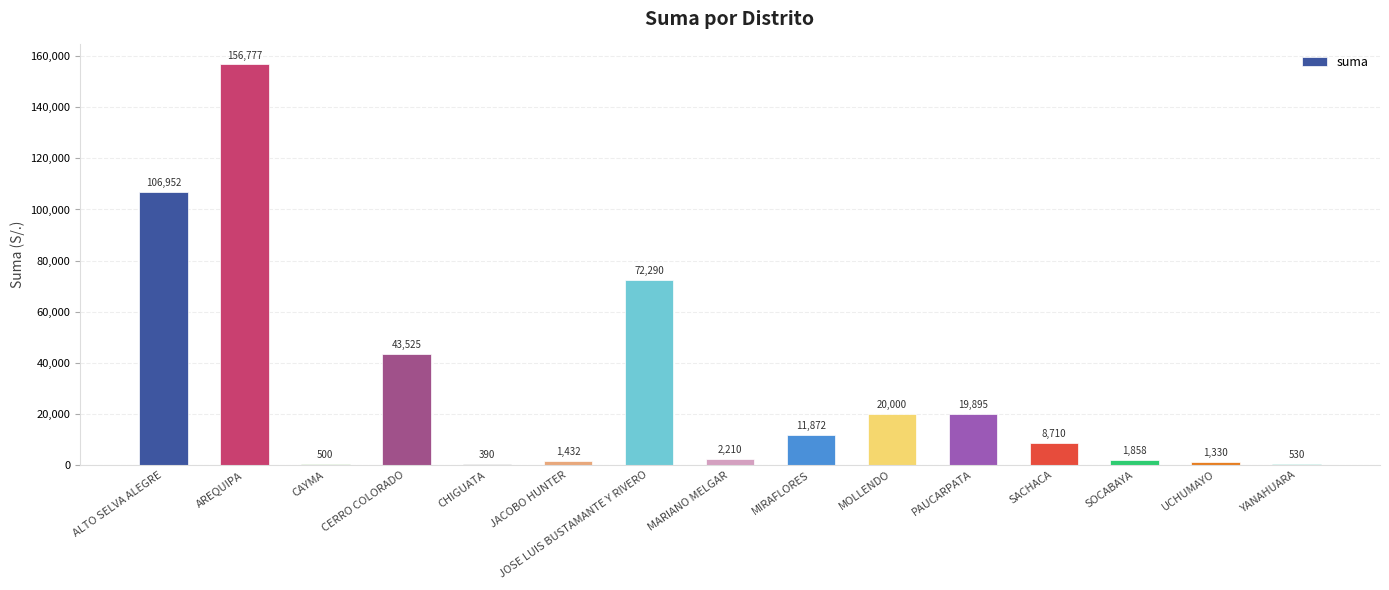

What is the greatest value displayed?

156776.6